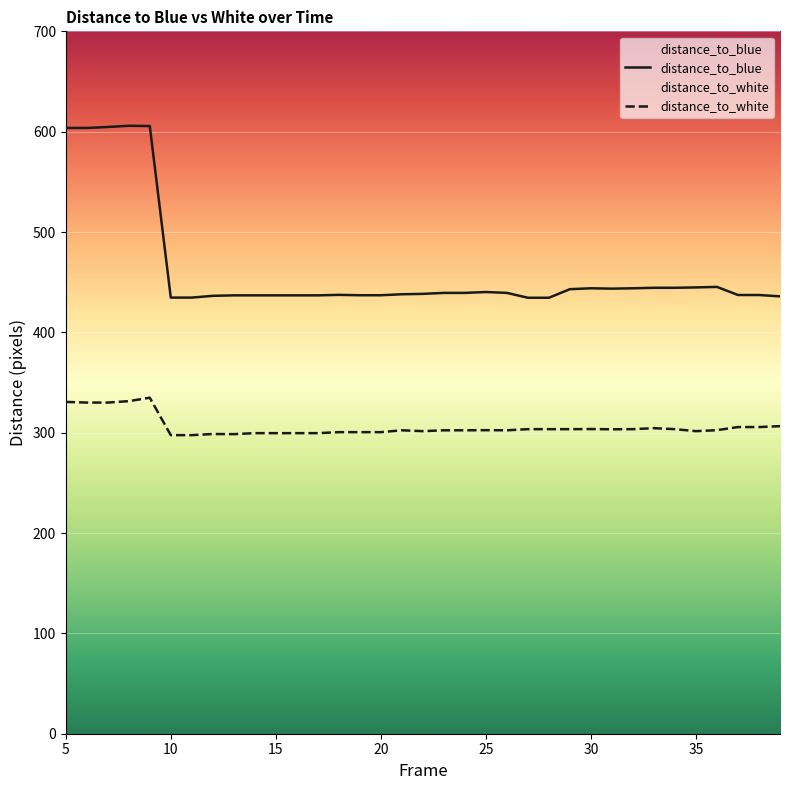

What is the average value of the distance_to_white series?

306.1